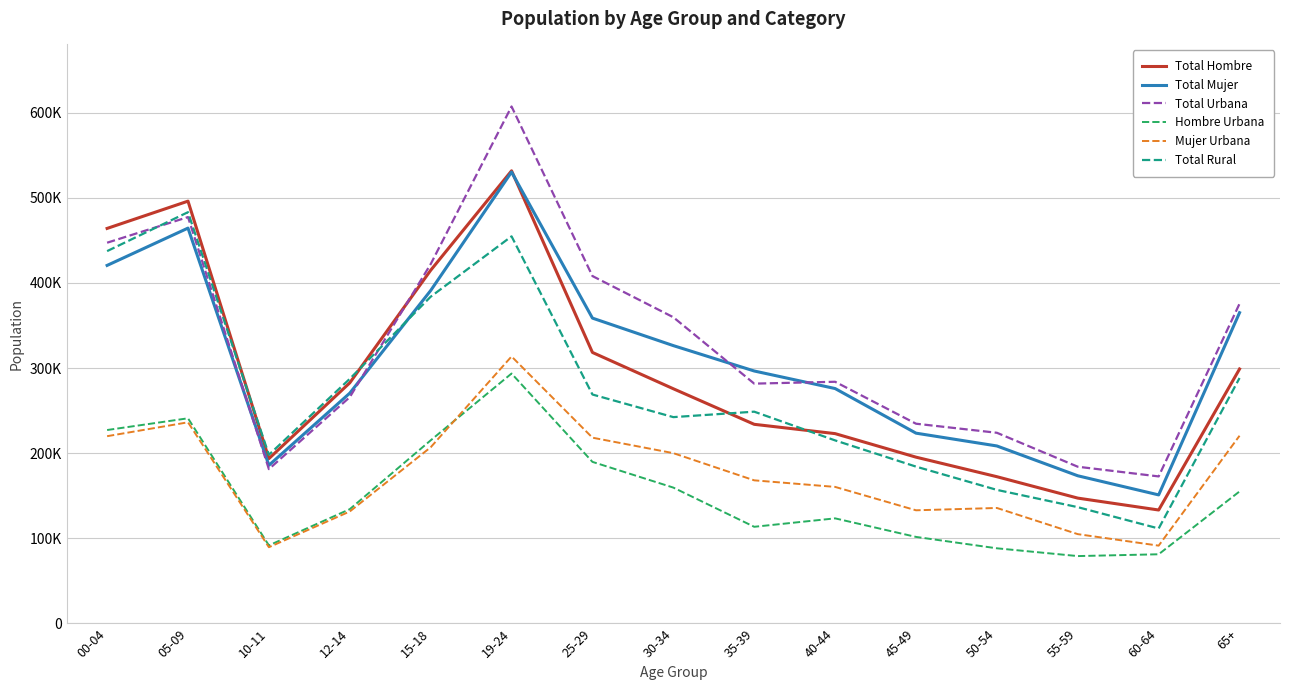

Which series changed the most between 10-11 and 45-49?

Total Urbana